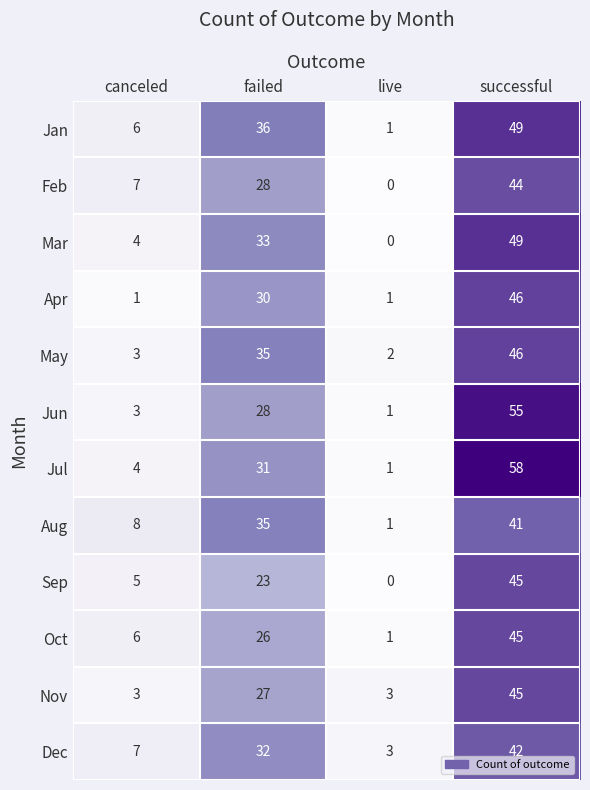

At how many categories does at least one series exceed 32?

2